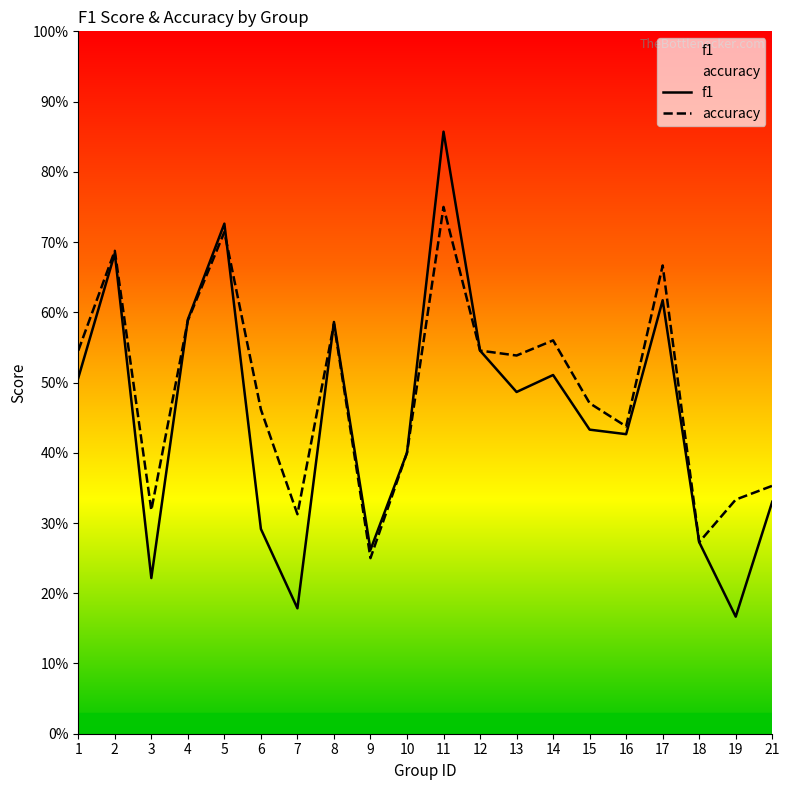

Rank the categories by accuracy value from highest to lowest.

11, 5, 2, 17, 4, 8, 14, 1, 12, 13, 15, 6, 16, 10, 21, 19, 3, 7, 18, 9